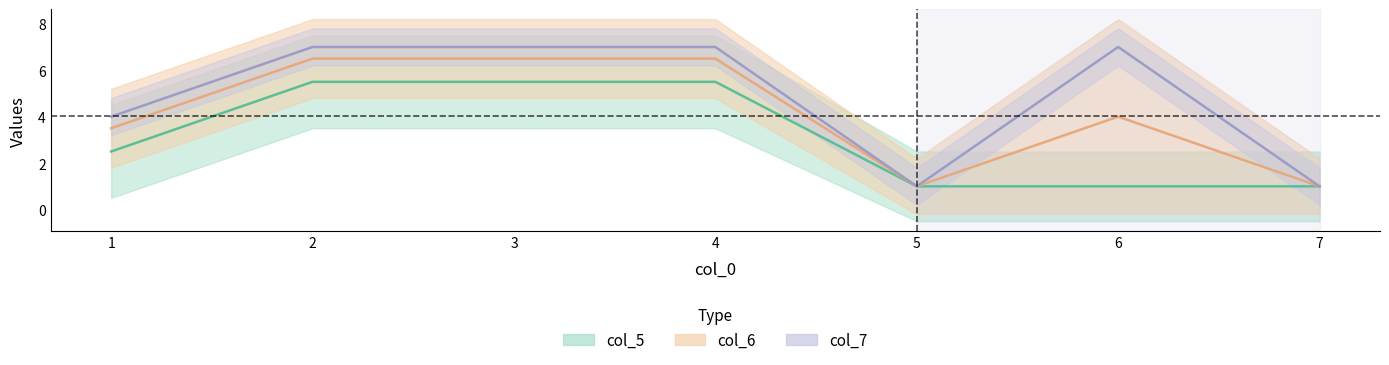

True or false: col_7 and col_5 intersect in this chart.

False